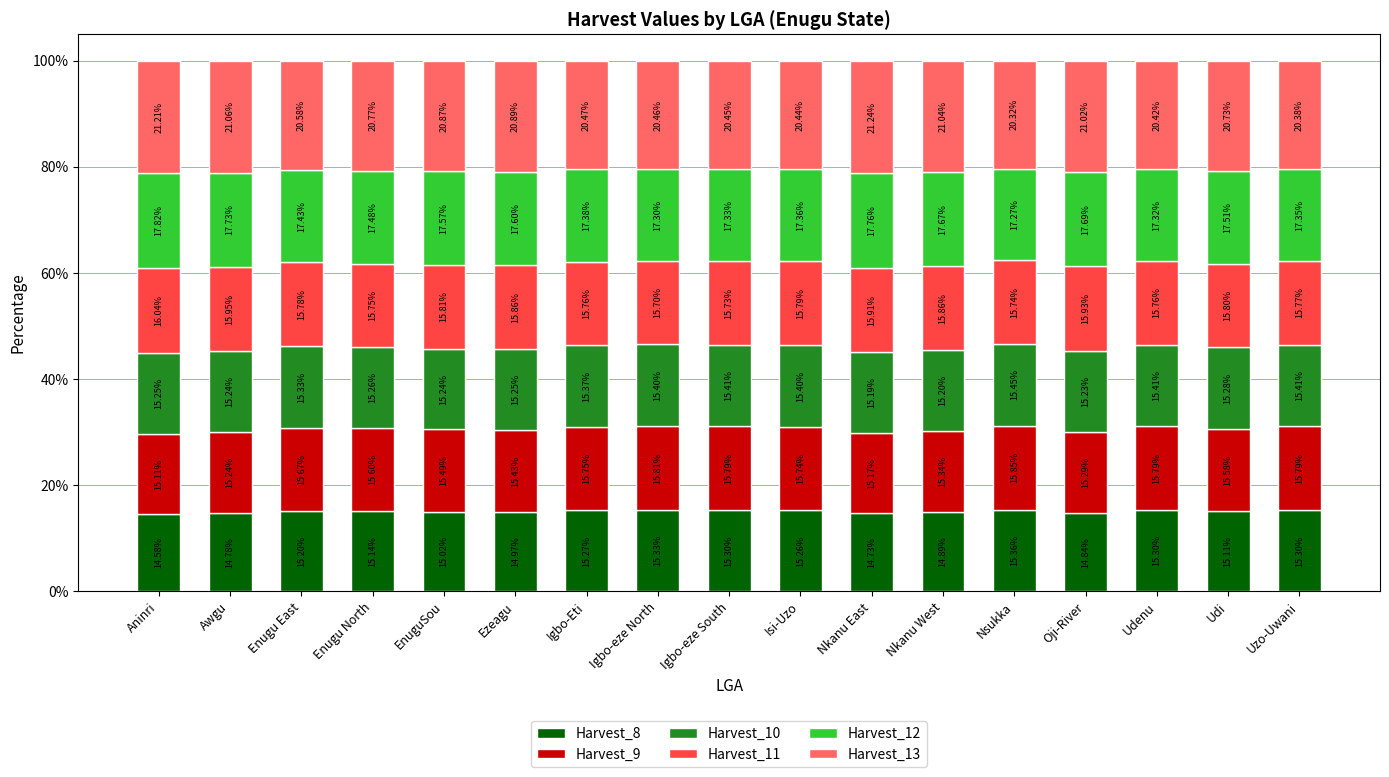

Count the number of categories in the chart.

17